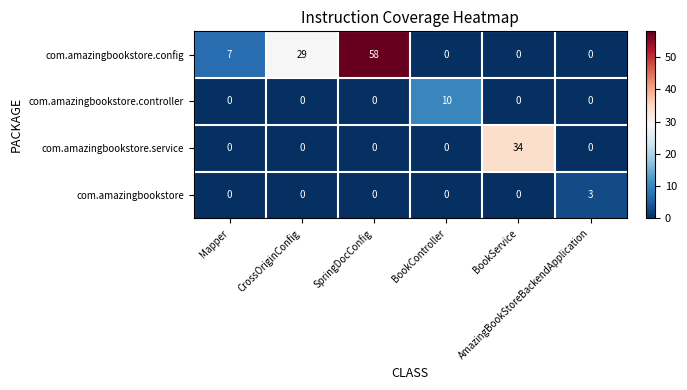

What is the difference between the highest and lowest values at AmazingBookStoreBackendApplication?

3